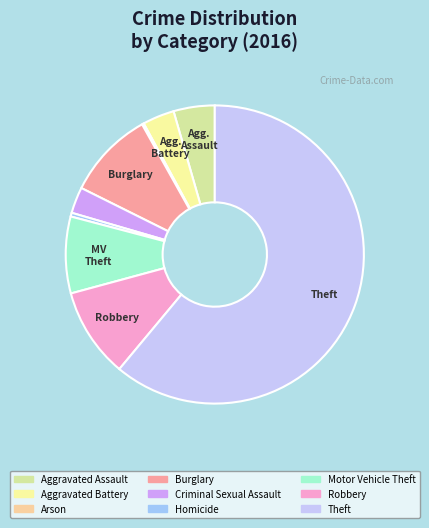

True or false: Criminal Sexual Assault accounts for 3% of the total.

True